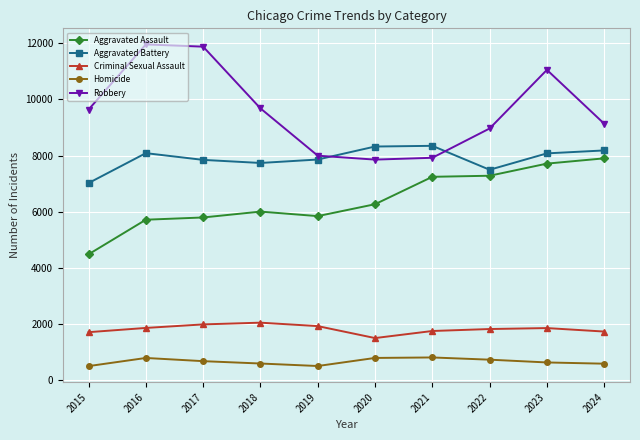

What are all the series names shown in the legend?

Aggravated Assault, Aggravated Battery, Criminal Sexual Assault, Homicide, Robbery